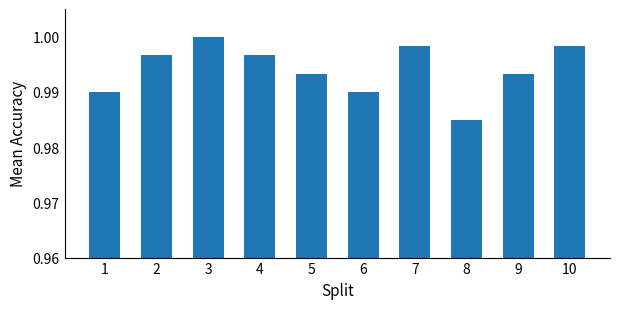

How many values are between 0 and 1?

10